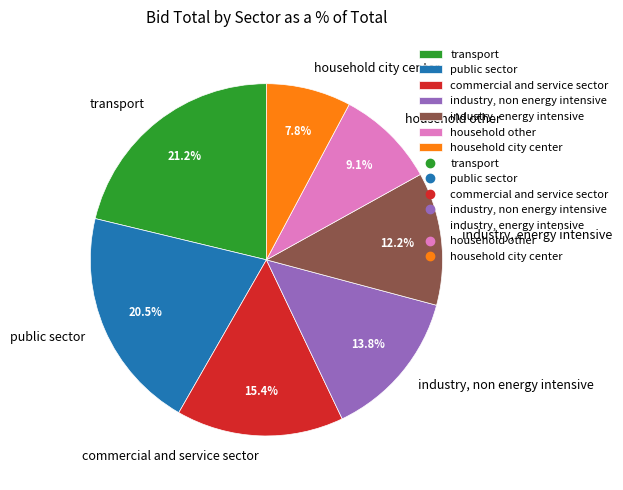

Do household other and household city center together represent more than half of the pie?

No